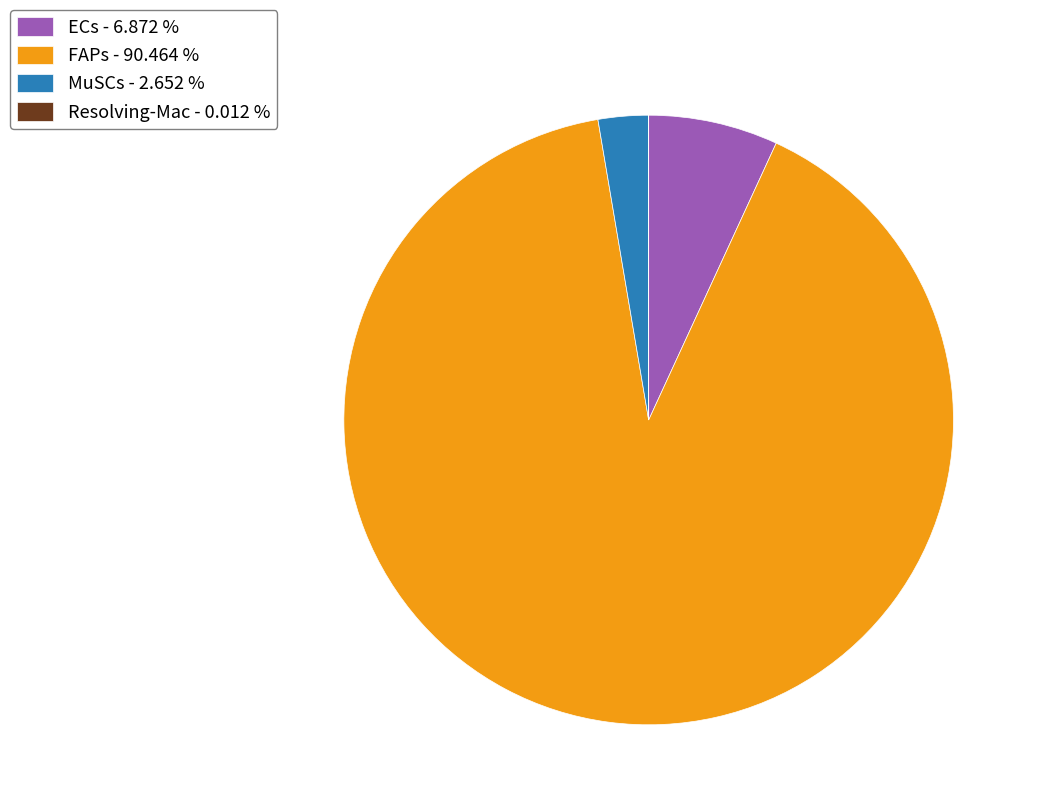

Which has a higher value, MuSCs or ECs?

ECs